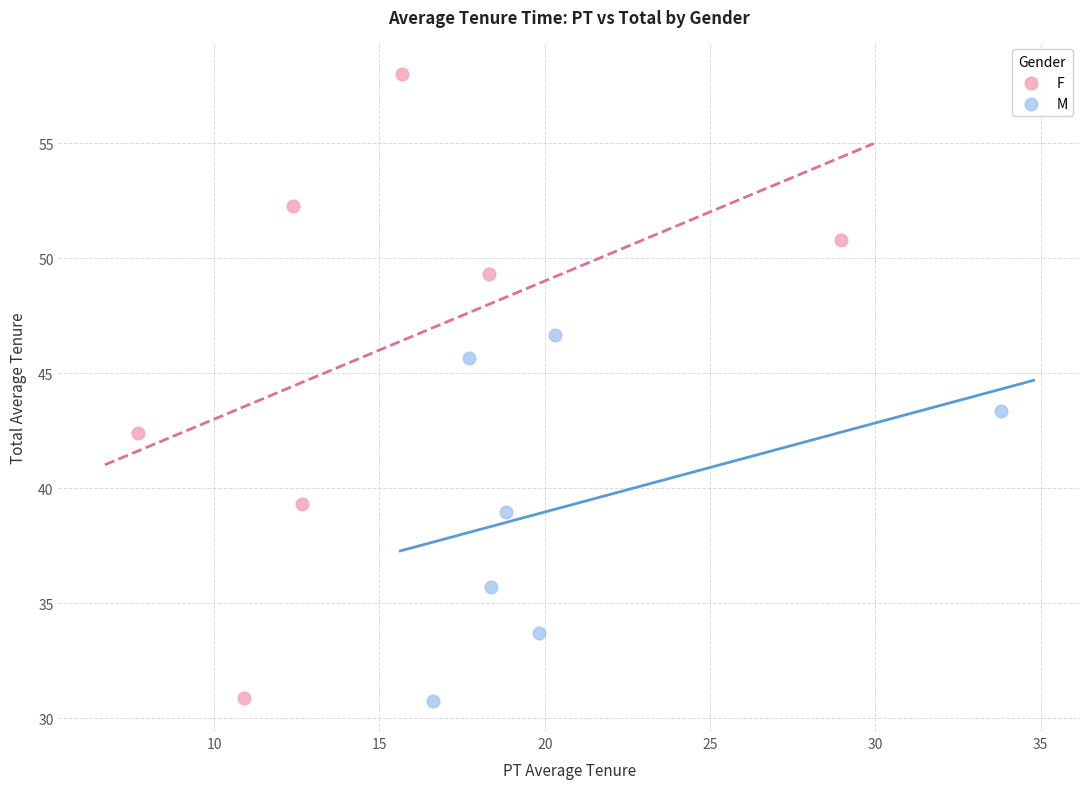

Which series contains the highest Y value?

F